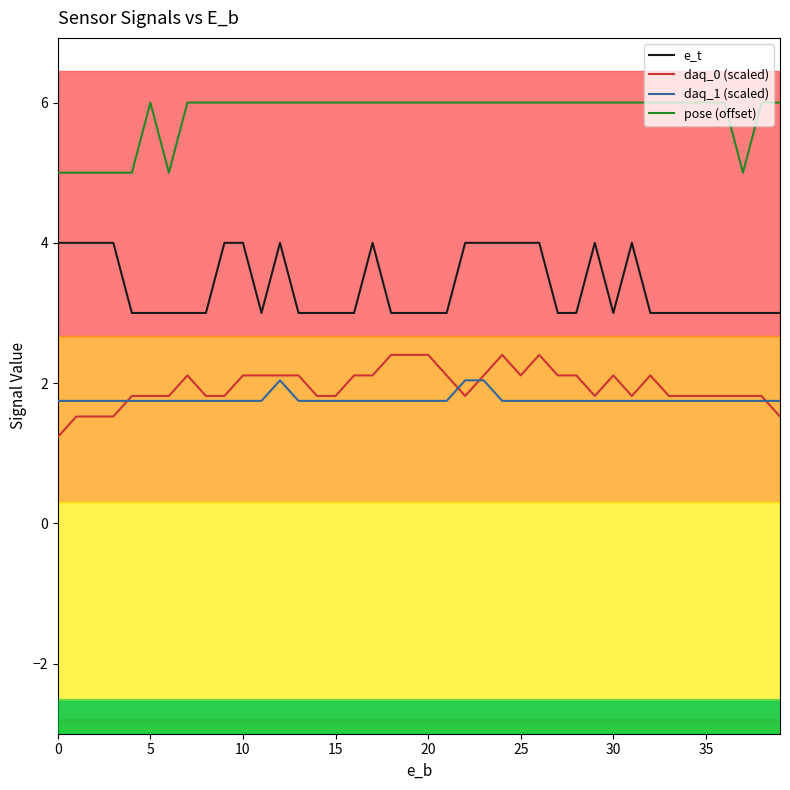

True or false: e_t and daq_0 (scaled) cross at least once.

False